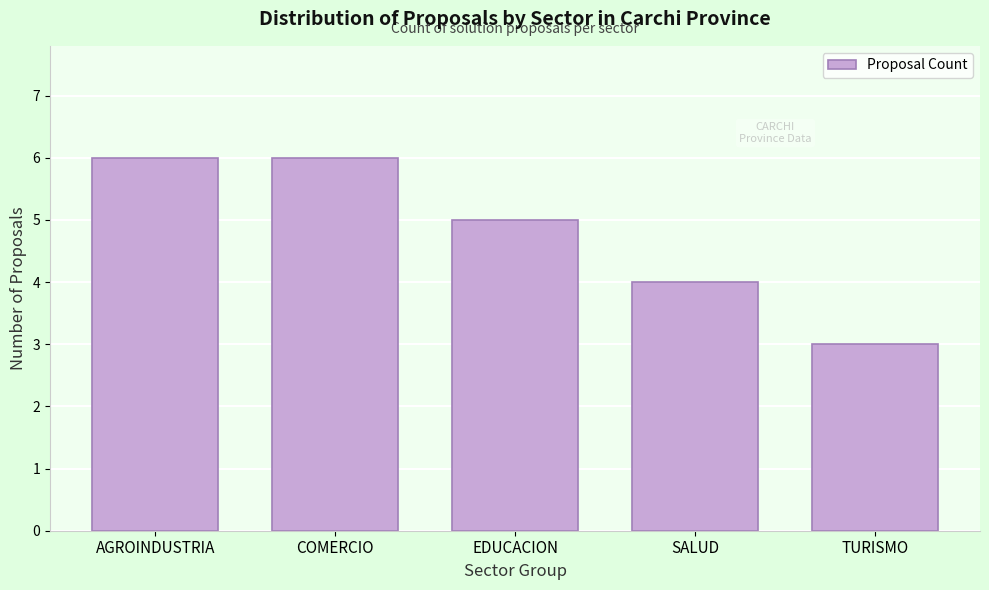

Reading left to right, extract all data points from this chart.

AGROINDUSTRIA=6	COMERCIO=6	EDUCACION=5	SALUD=4	TURISMO=3